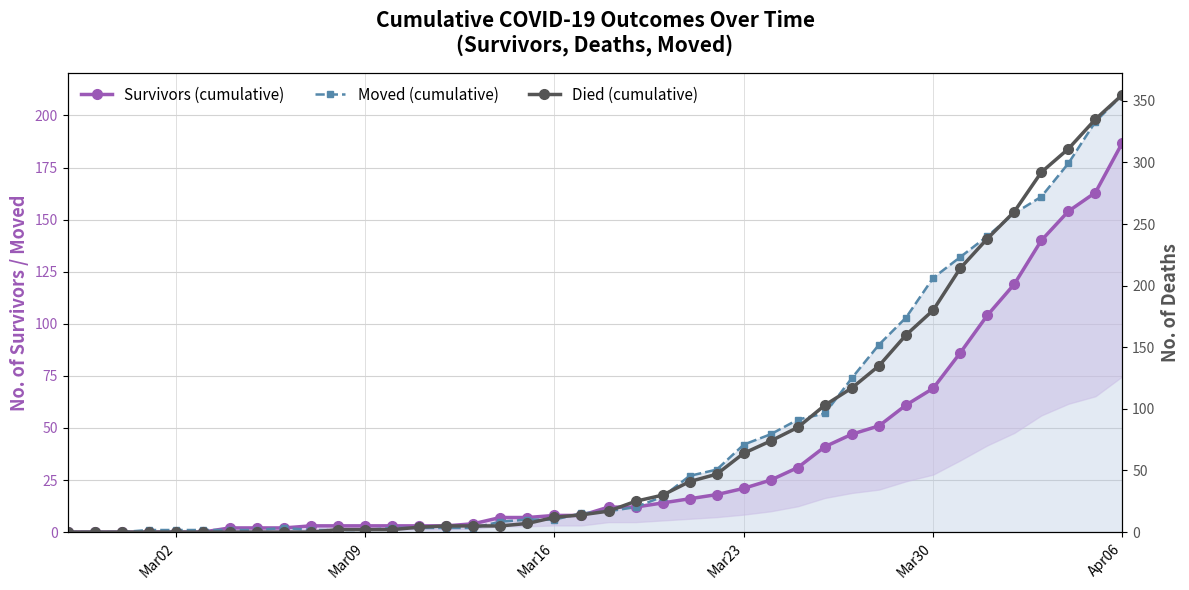

What is the value of the Survivors (cumulative) point at the 26th from the left?

21